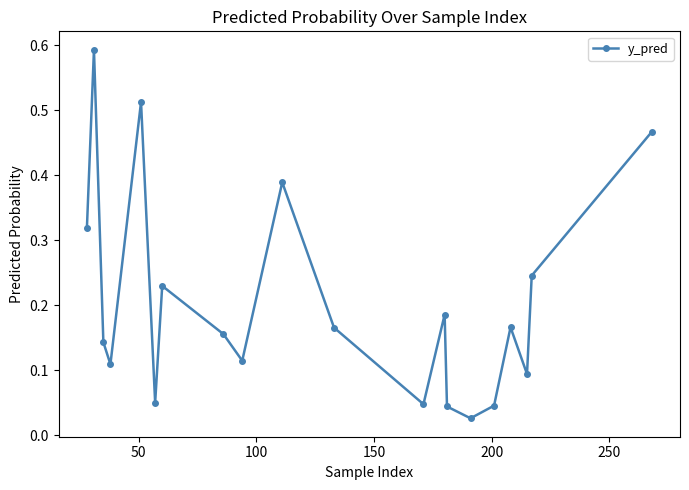

What is the sum of all values?

4.1